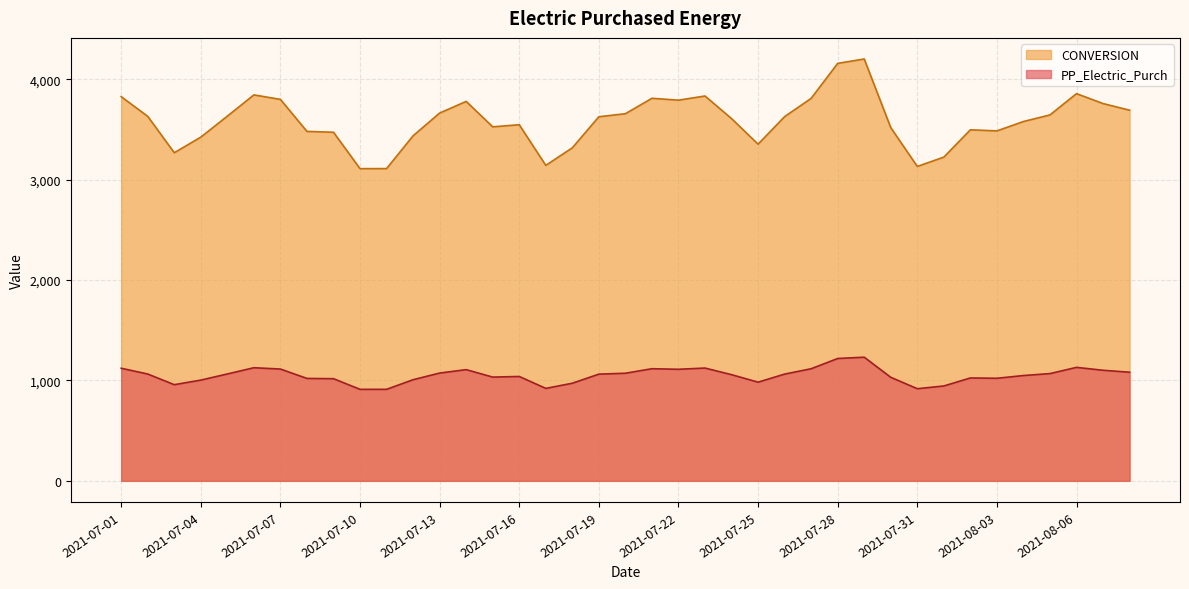

What is the difference between the CONVERSION values at 2021-08-04 and 2021-07-05?

15.7